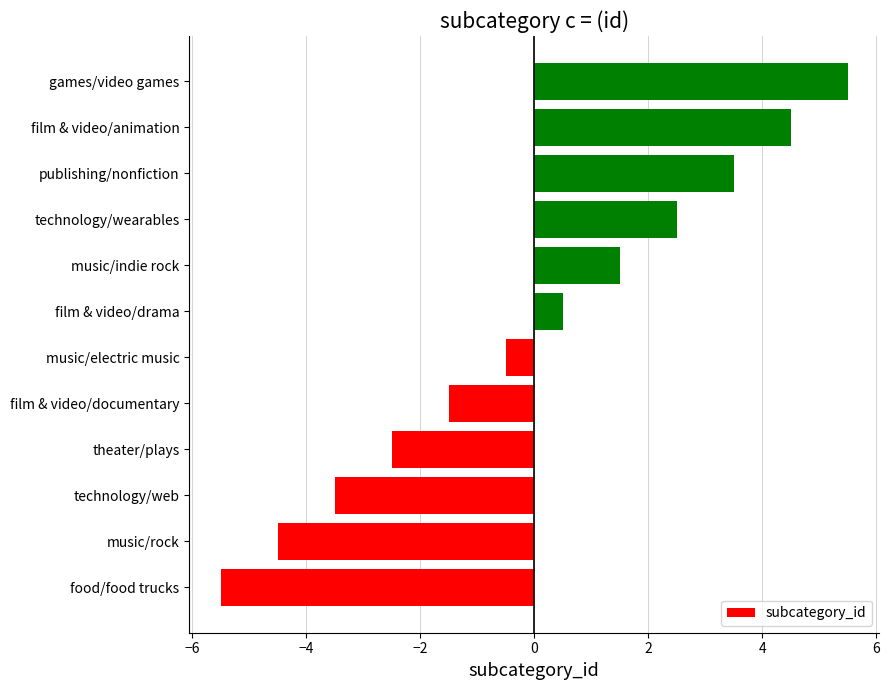

The value at games/video games is 5.5. True or false?

True